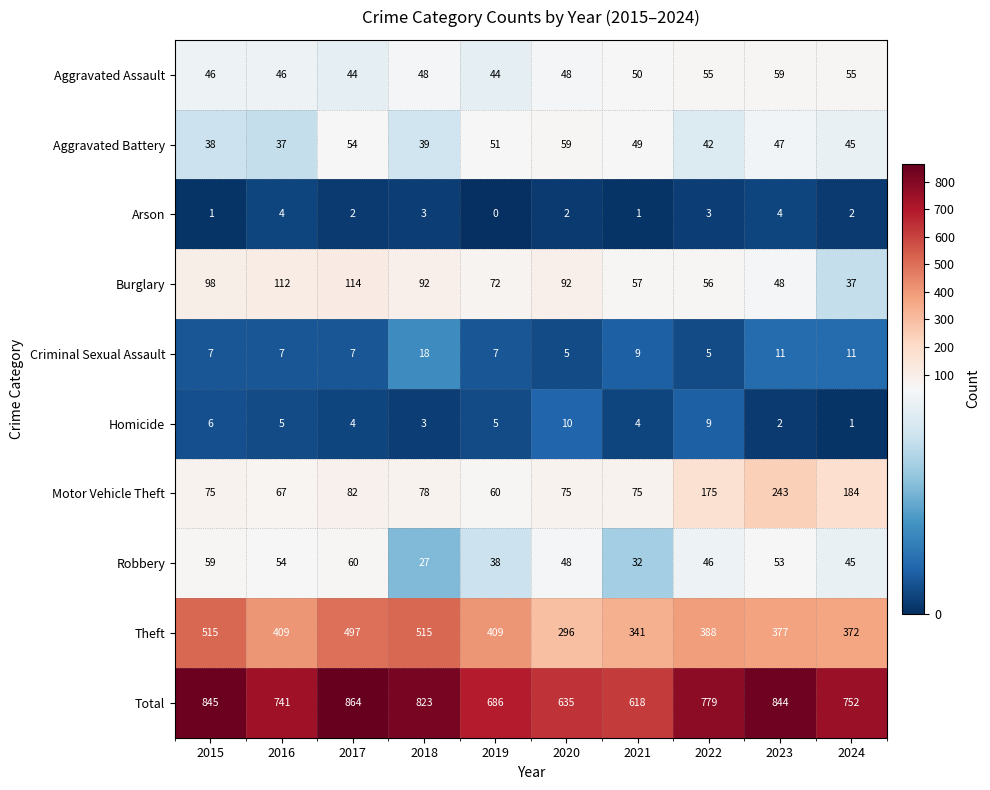

Rank the series at 2015 from lowest to highest value.

Arson, Homicide, Criminal Sexual Assault, Aggravated Battery, Aggravated Assault, Robbery, Motor Vehicle Theft, Burglary, Theft, Total